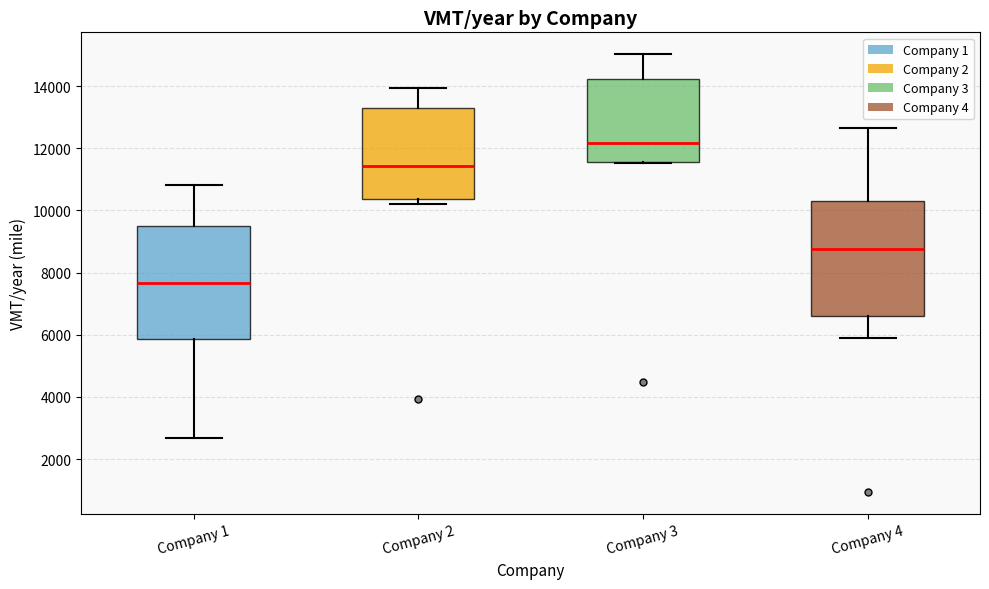

Reading left to right, transcribe this box plot: for each box, give where its median line is, the range the box spans, and where its two whiskers end, as read against the y-axis. The values are not printed on the chart, so give them approximately, as read against the axis.

Company 1: median 7600, box 5800 to 9400, whiskers 2600 to 10800
Company 2: median 11400, box 10400 to 13200, whiskers 10200 to 14000
Company 3: median 12200, box 11600 to 14200, whiskers 11600 to 15000
Company 4: median 8800, box 6600 to 10200, whiskers 5800 to 12600